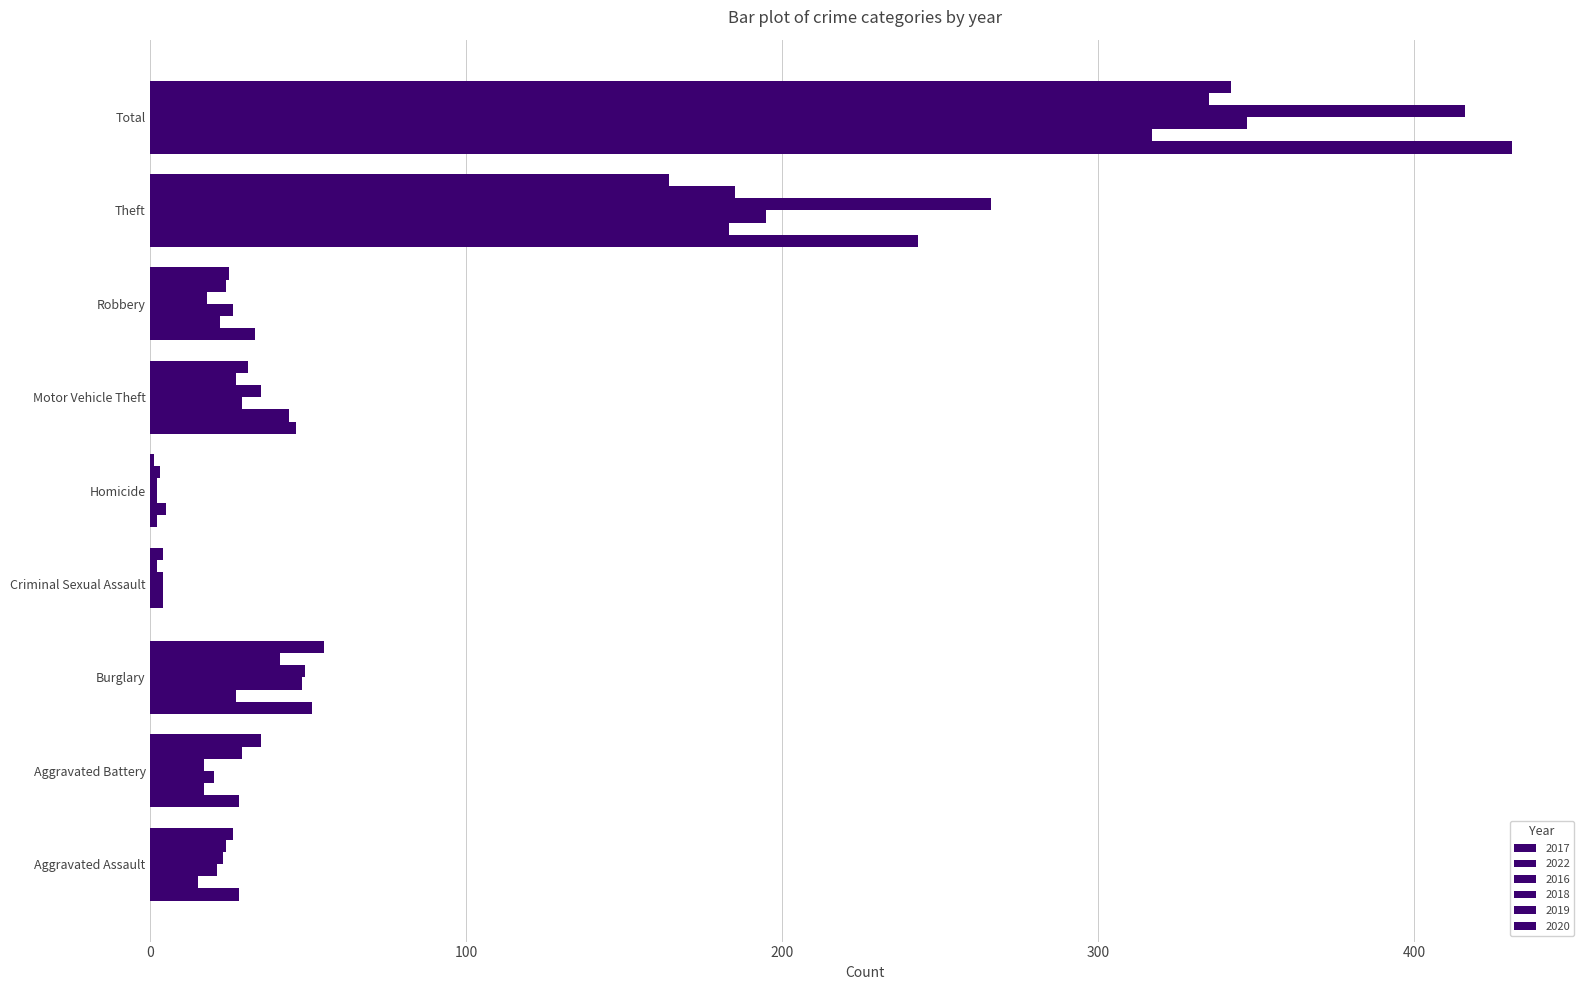

How many data points does each series have?

9